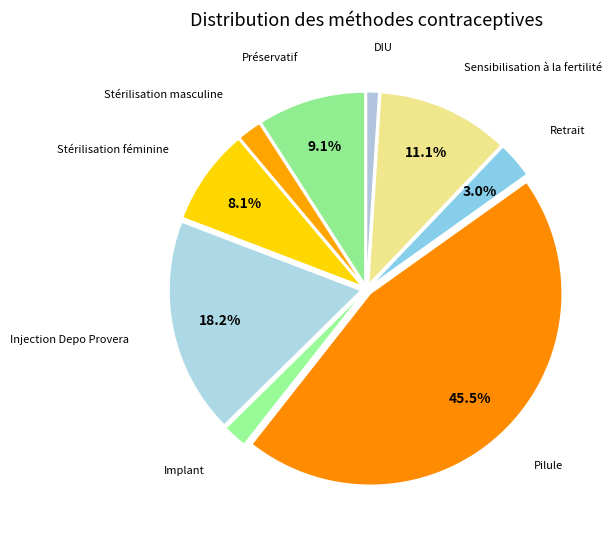

How many segments does this pie chart have?

9